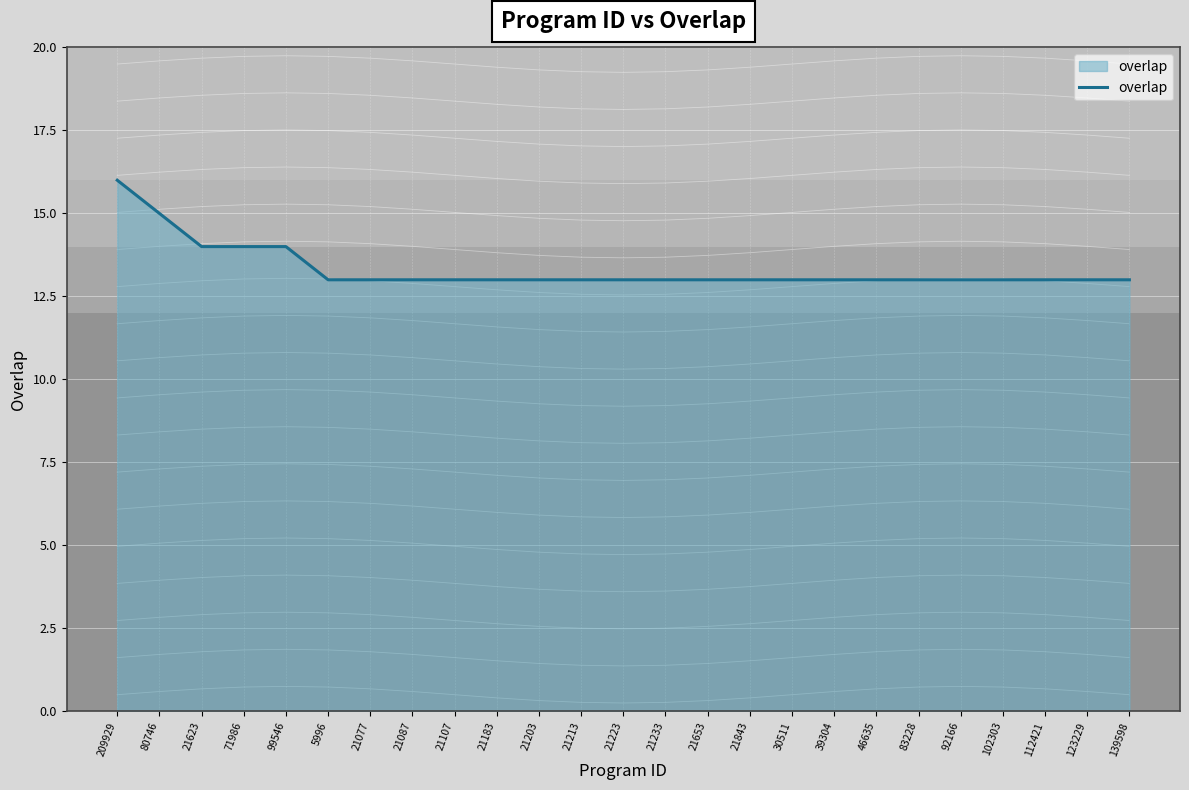

What is the label of the 16th point from the left?

21843